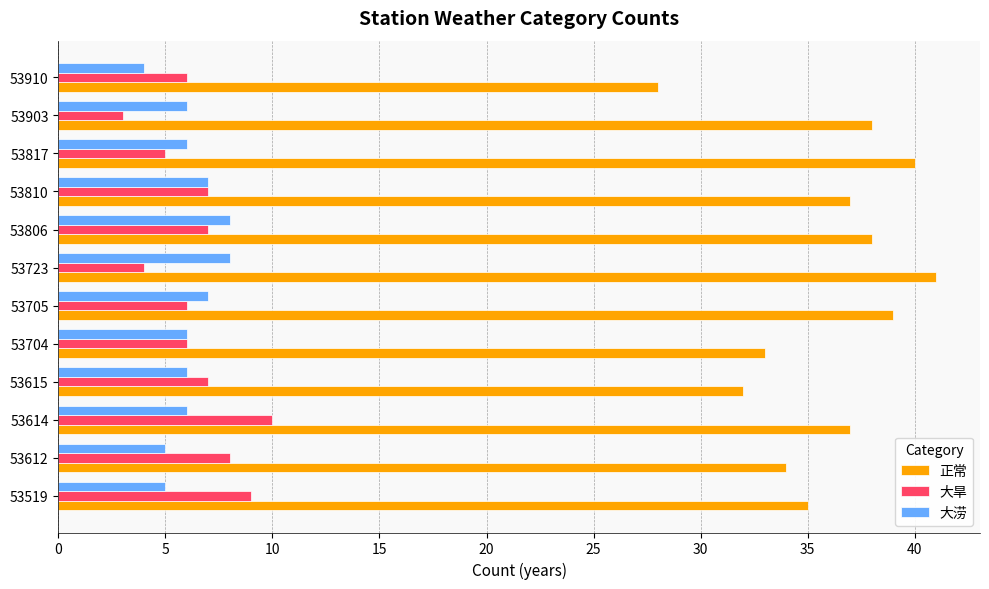

Is the value of 大旱 at 53612 greater than the value of 正常 at 53903?

No